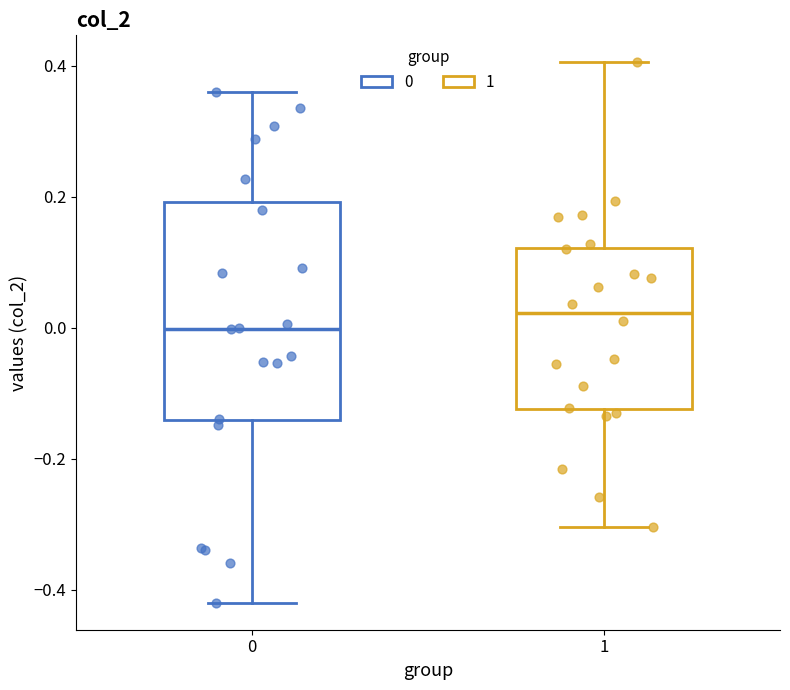

Reading left to right, read every box against the y-axis: the position of its median line, the range the box covers, and the ends of its whiskers. The values are not printed on the chart, so give them approximately, as read against the axis.

0: median 0.00, box -0.14 to 0.20, whiskers -0.42 to 0.36
1: median 0.02, box -0.12 to 0.12, whiskers -0.30 to 0.40